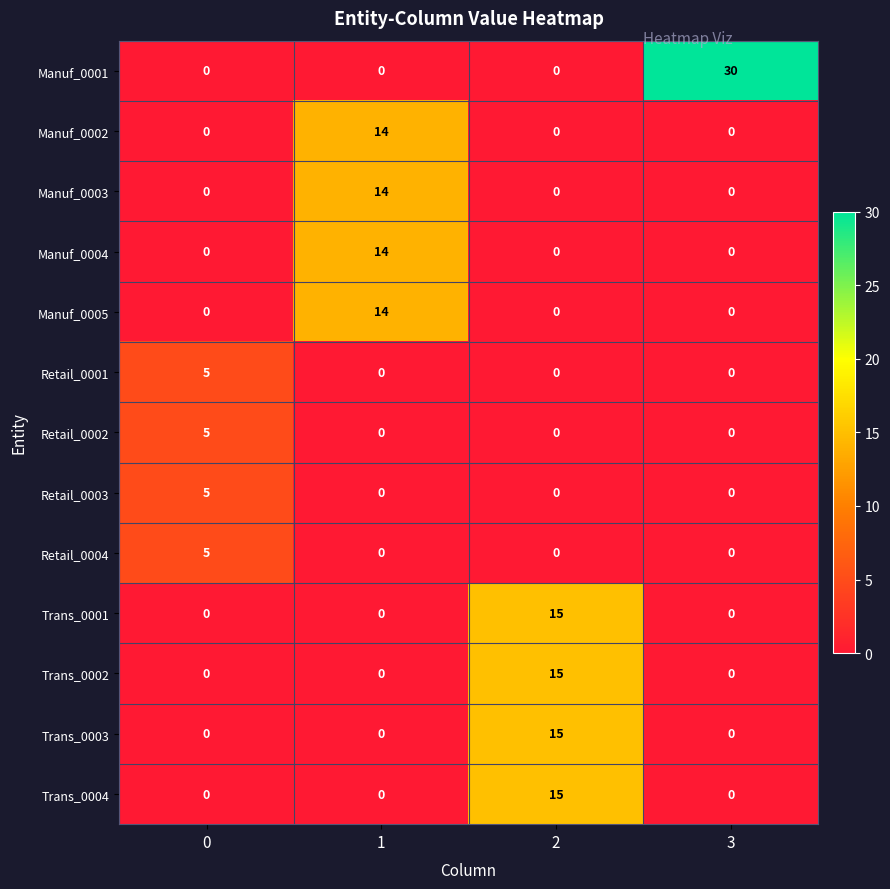

True or false: Retail_0003 has a value of 2 at 1.

False